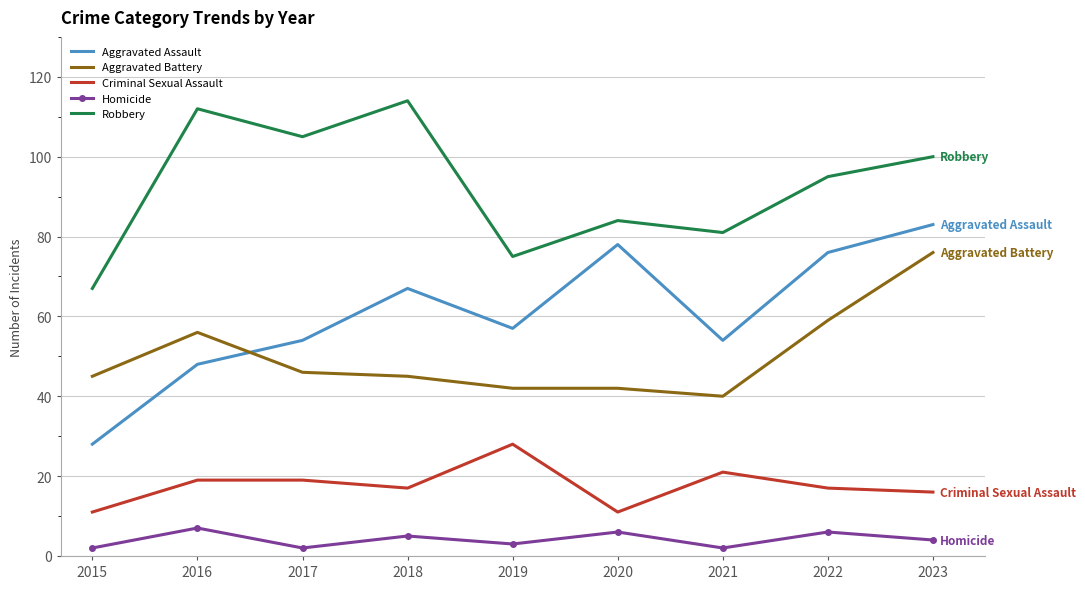

What are all the series names shown in the legend?

Aggravated Assault, Aggravated Battery, Criminal Sexual Assault, Homicide, Robbery